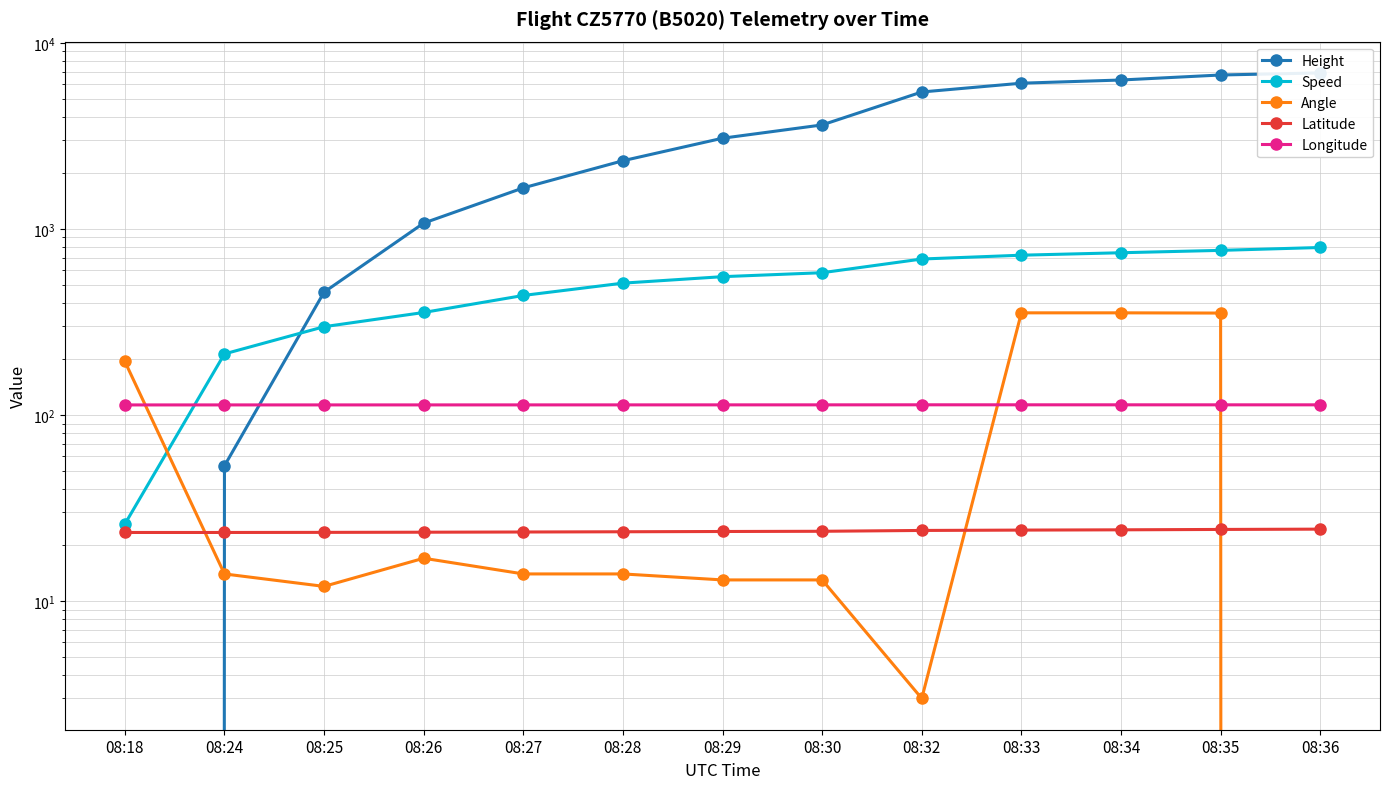

What is the difference between the maximum and minimum values in the Longitude series?

0.2